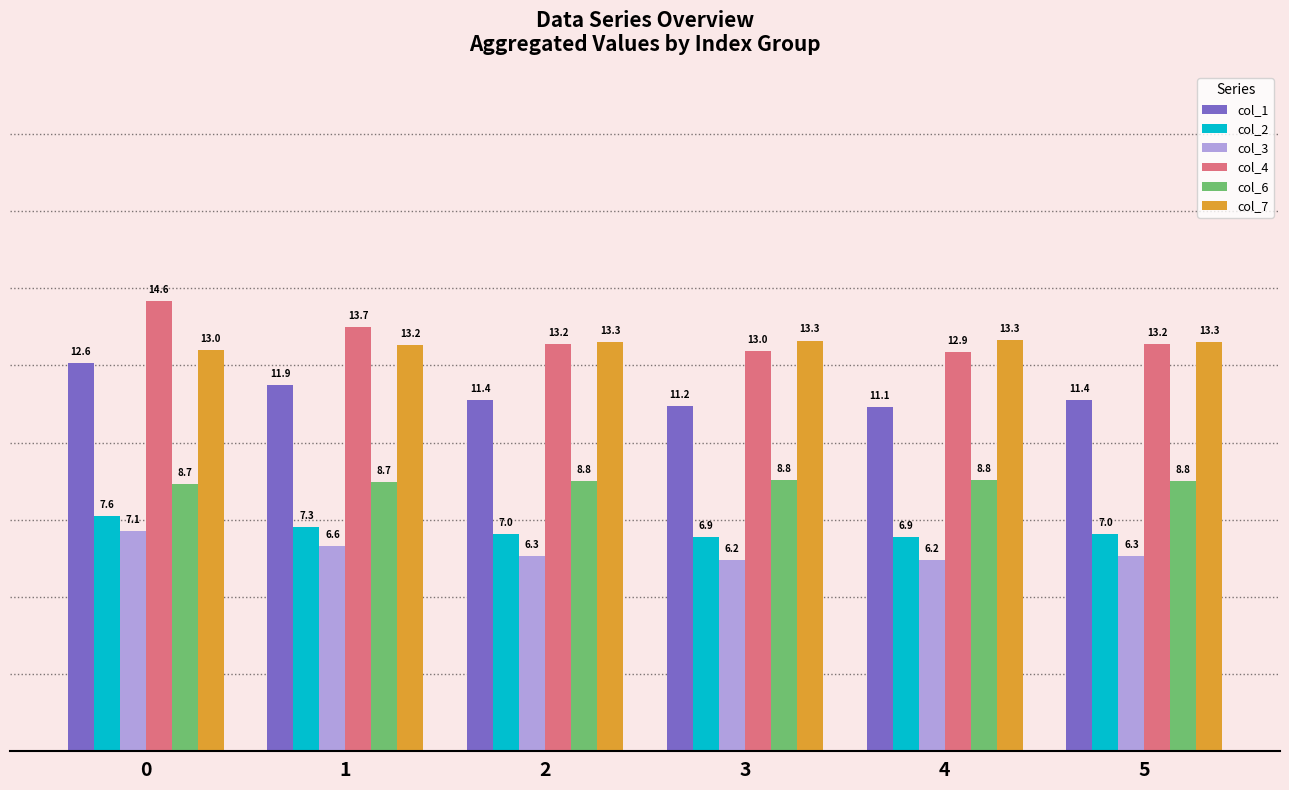

What is the difference between the maximum and minimum values in the col_4 series?

1.6